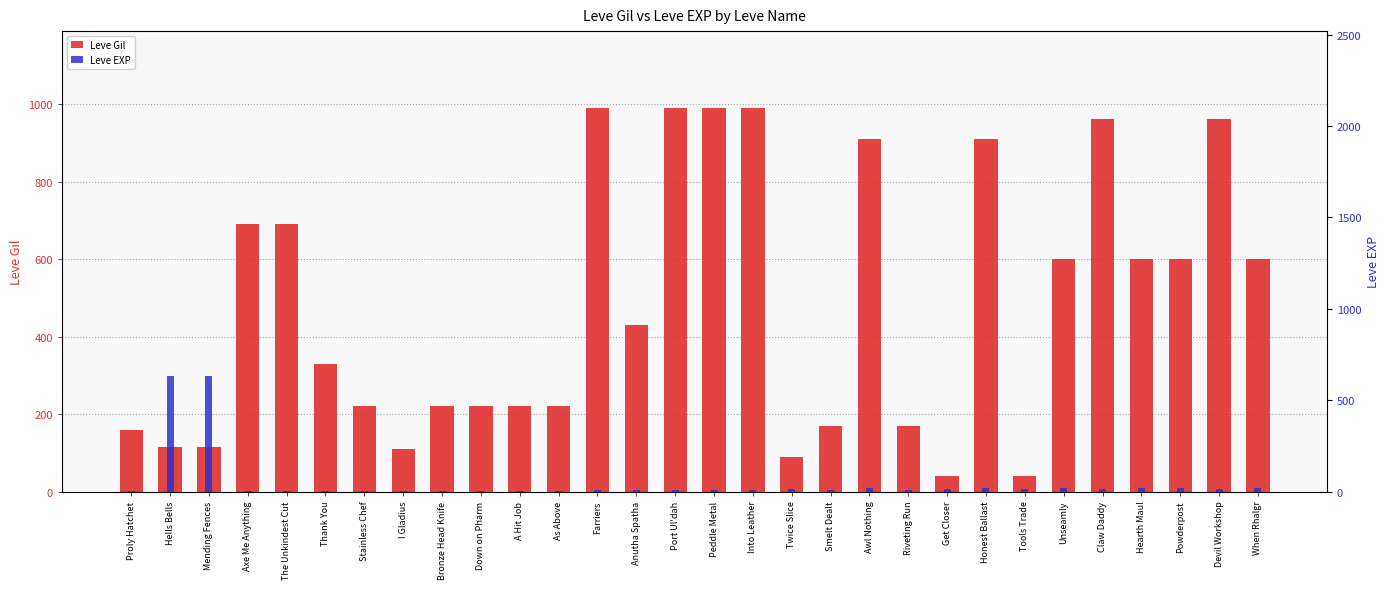

What position from the left is Twice Slice?

18